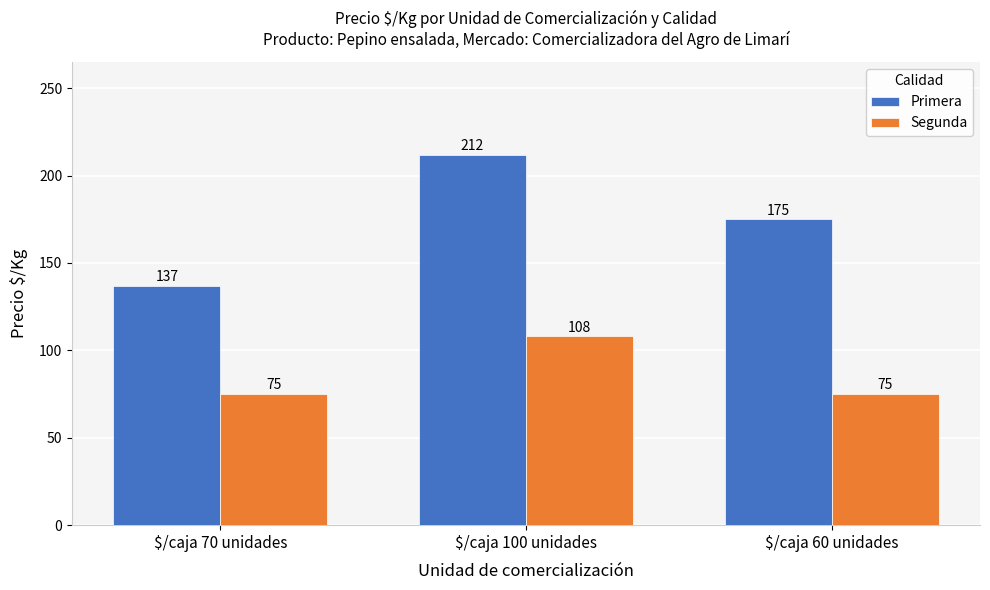

Reading left to right, transcribe all the data shown in this chart.

Primera: $/caja 70 unidades=137	$/caja 100 unidades=212	$/caja 60 unidades=175
Segunda: $/caja 70 unidades=75	$/caja 100 unidades=108	$/caja 60 unidades=75